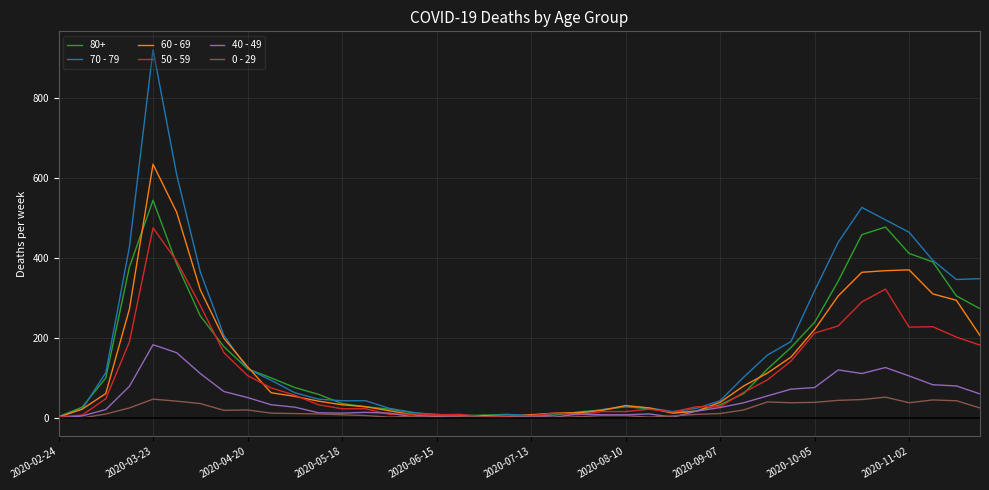

Rank the series by their maximum value, from highest to lowest.

70 - 79, 60 - 69, 80+, 50 - 59, 40 - 49, 0 - 29